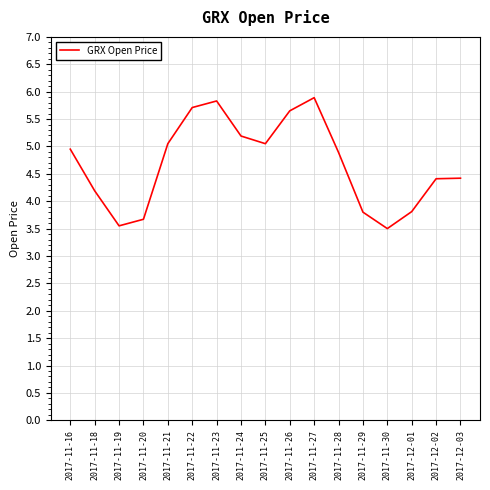

True or false: the data shows 5.0 at 2017-11-25.

True